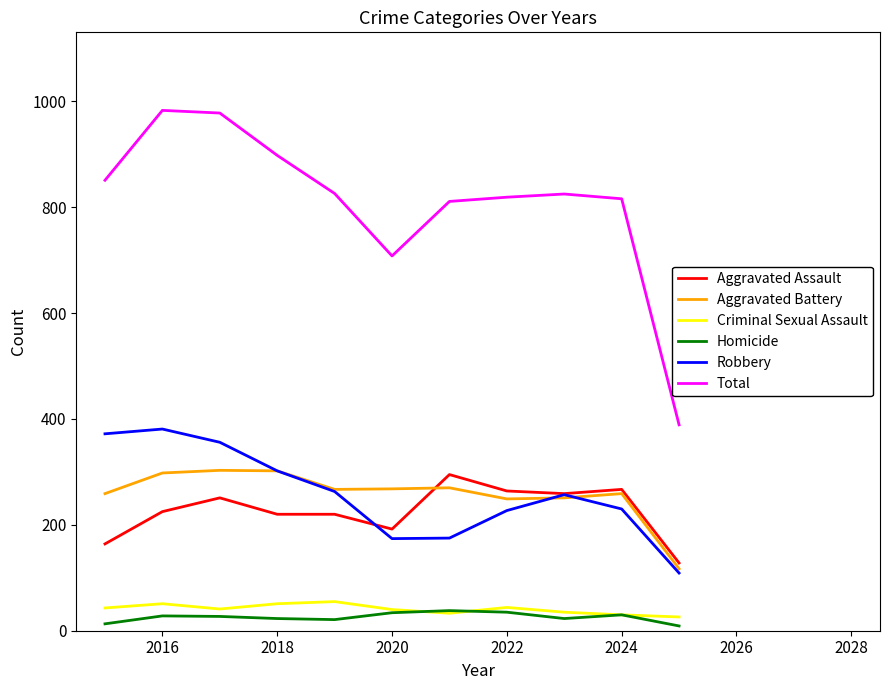

True or false: Aggravated Assault and Total cross at least once.

False